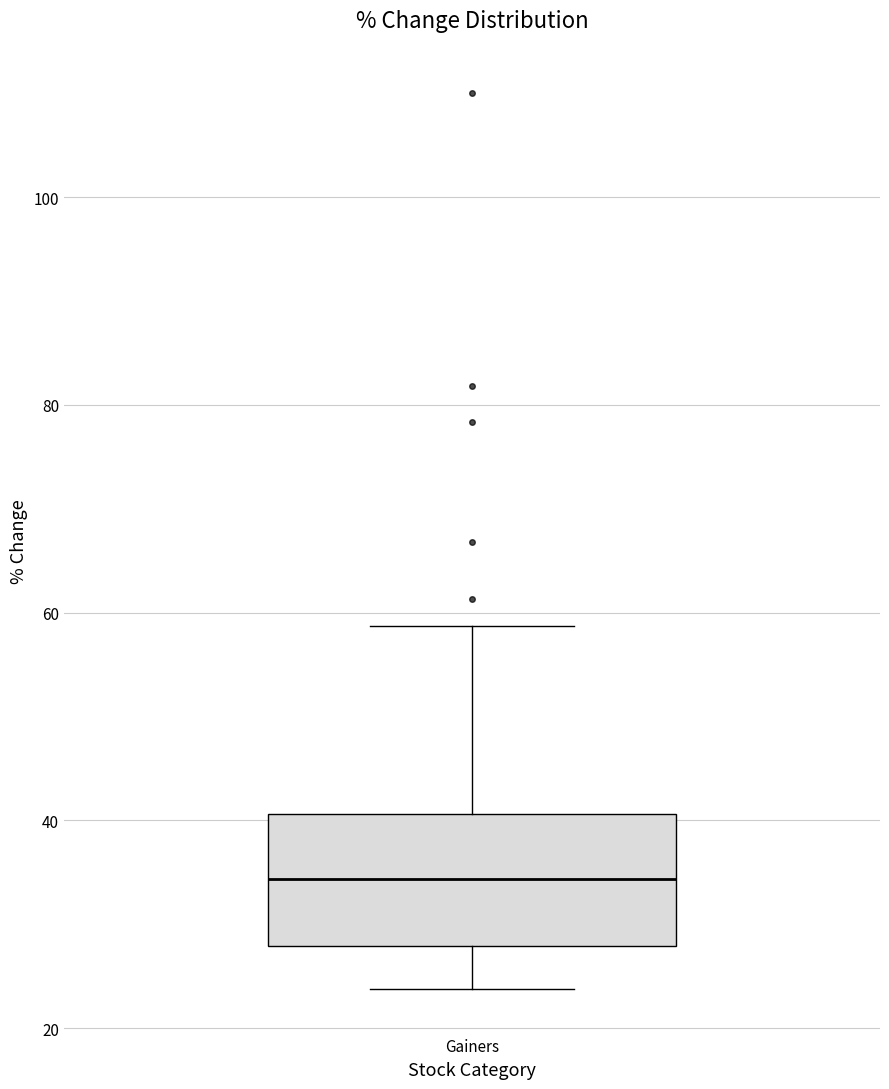

Transcribe this box plot: give where the median line is, the range the box spans, and where the two whiskers end, as read against the y-axis. The values are not printed on the chart, so give them approximately, as read against the axis.

median 34, box 28 to 40, whiskers 24 to 58